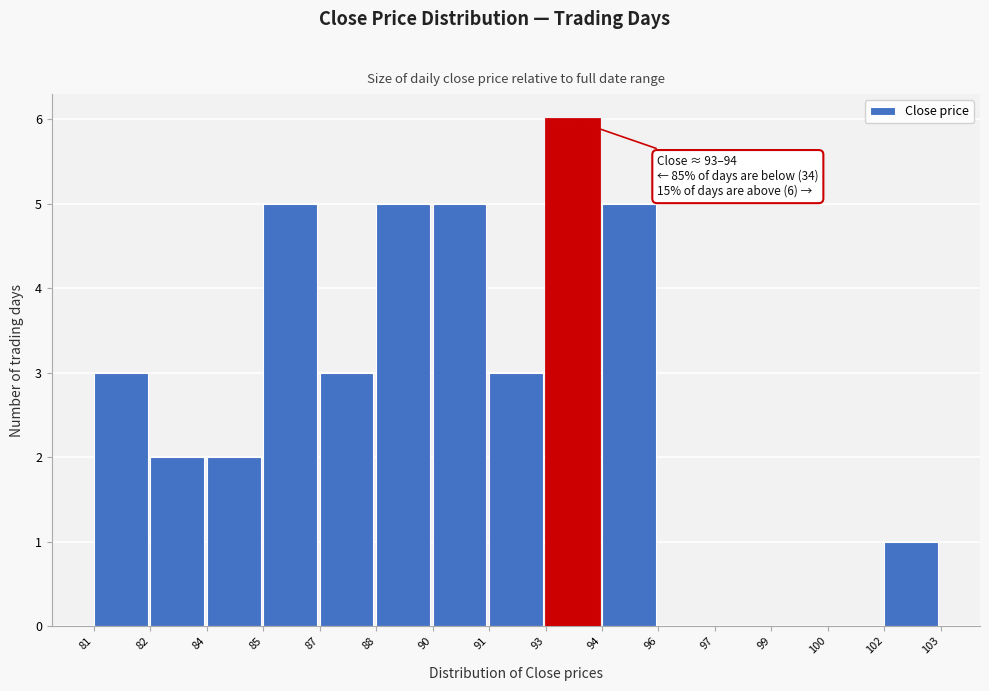

Reading left to right, extract all data points from this chart.

81=3	82=2	84=2	85=5	87=3	88=5	90=5	91=3	93=6	94=5	96=0	97=0	99=0	100=0	102=1